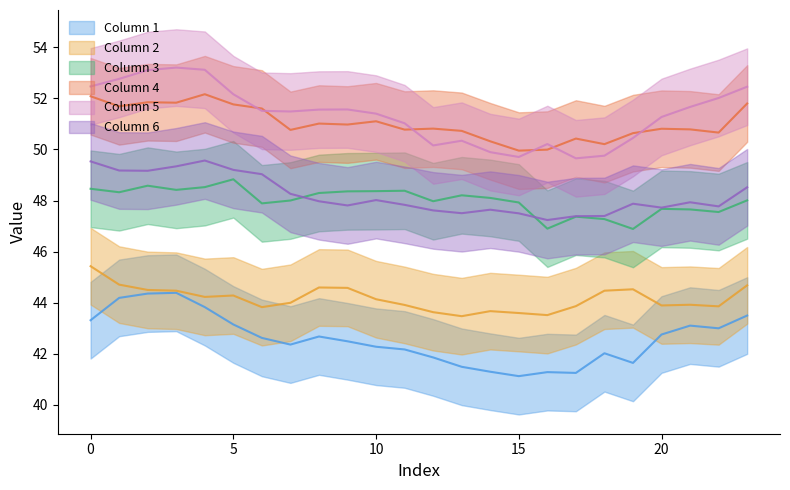

At how many categories does at least one series exceed 48?

24